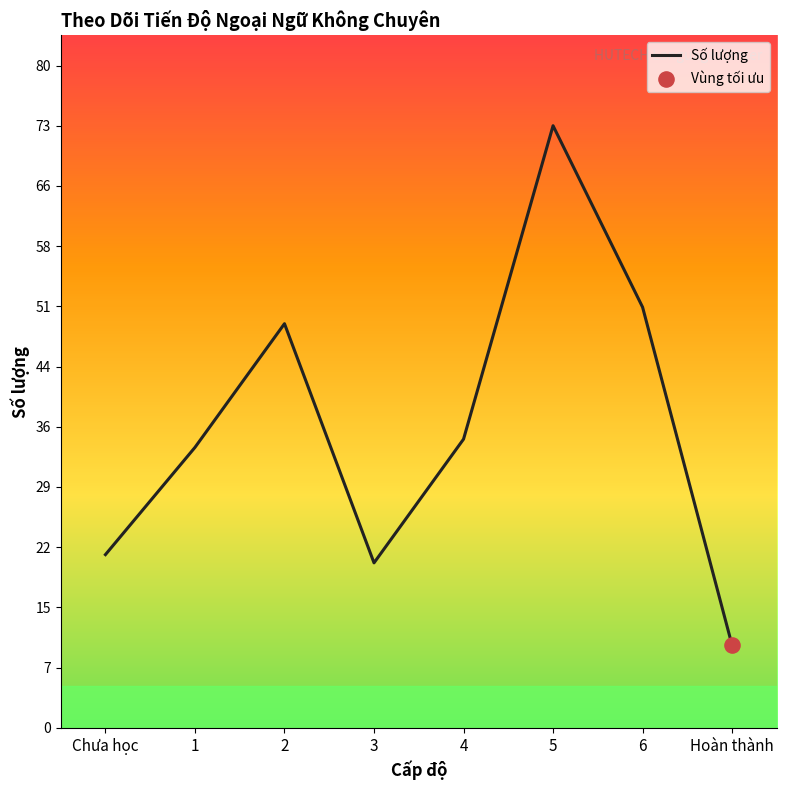

Approximately how many times larger is the value at 6 compared to 2?

1.0